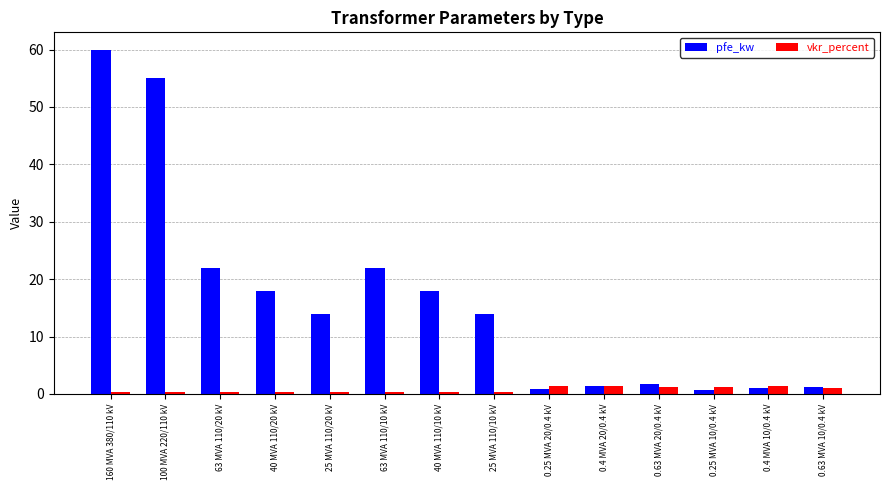

List the series in order of their peak value, lowest first.

vkr_percent, pfe_kw